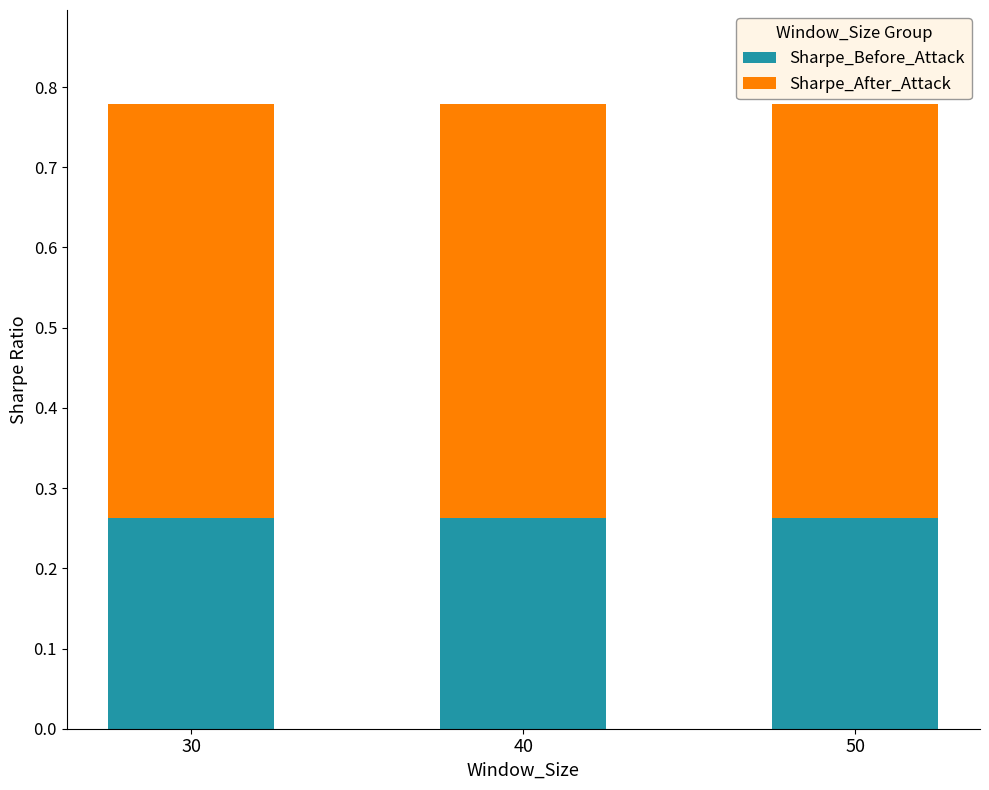

What is the sum of all Sharpe_Before_Attack values?

0.8